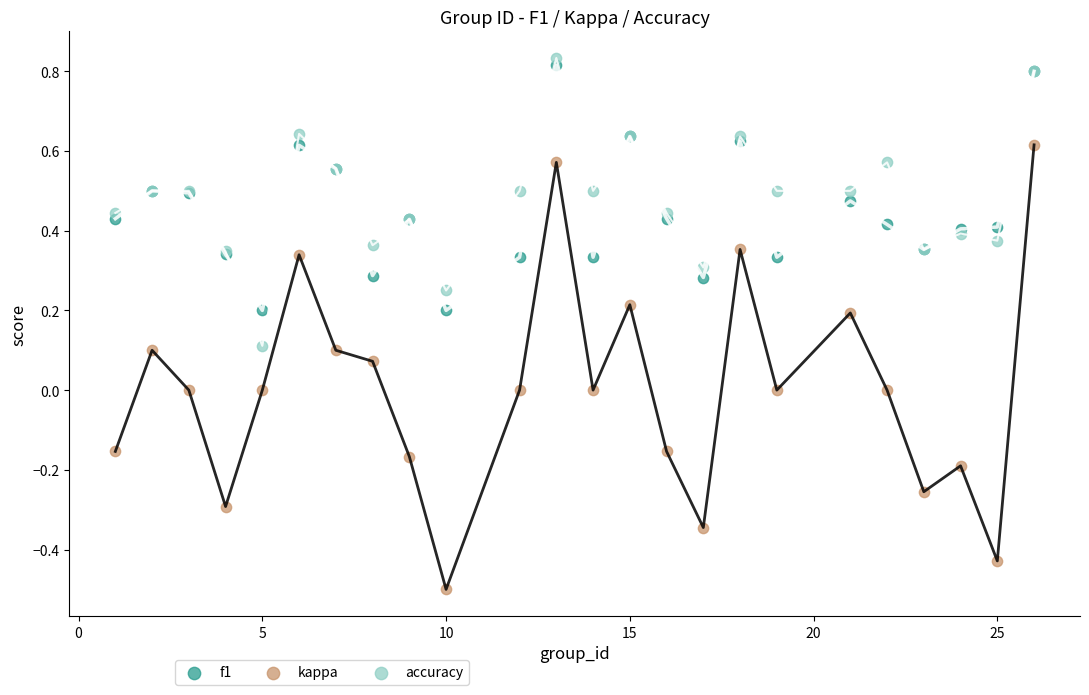

Which series has the widest spread of Y values?

kappa